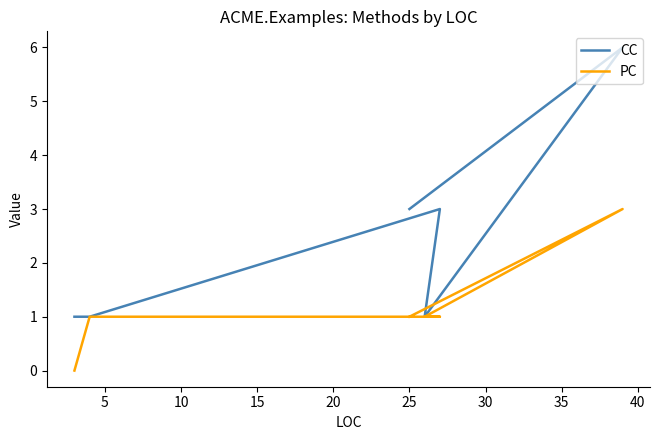

Which series changed the most between 15 and 20?

CC